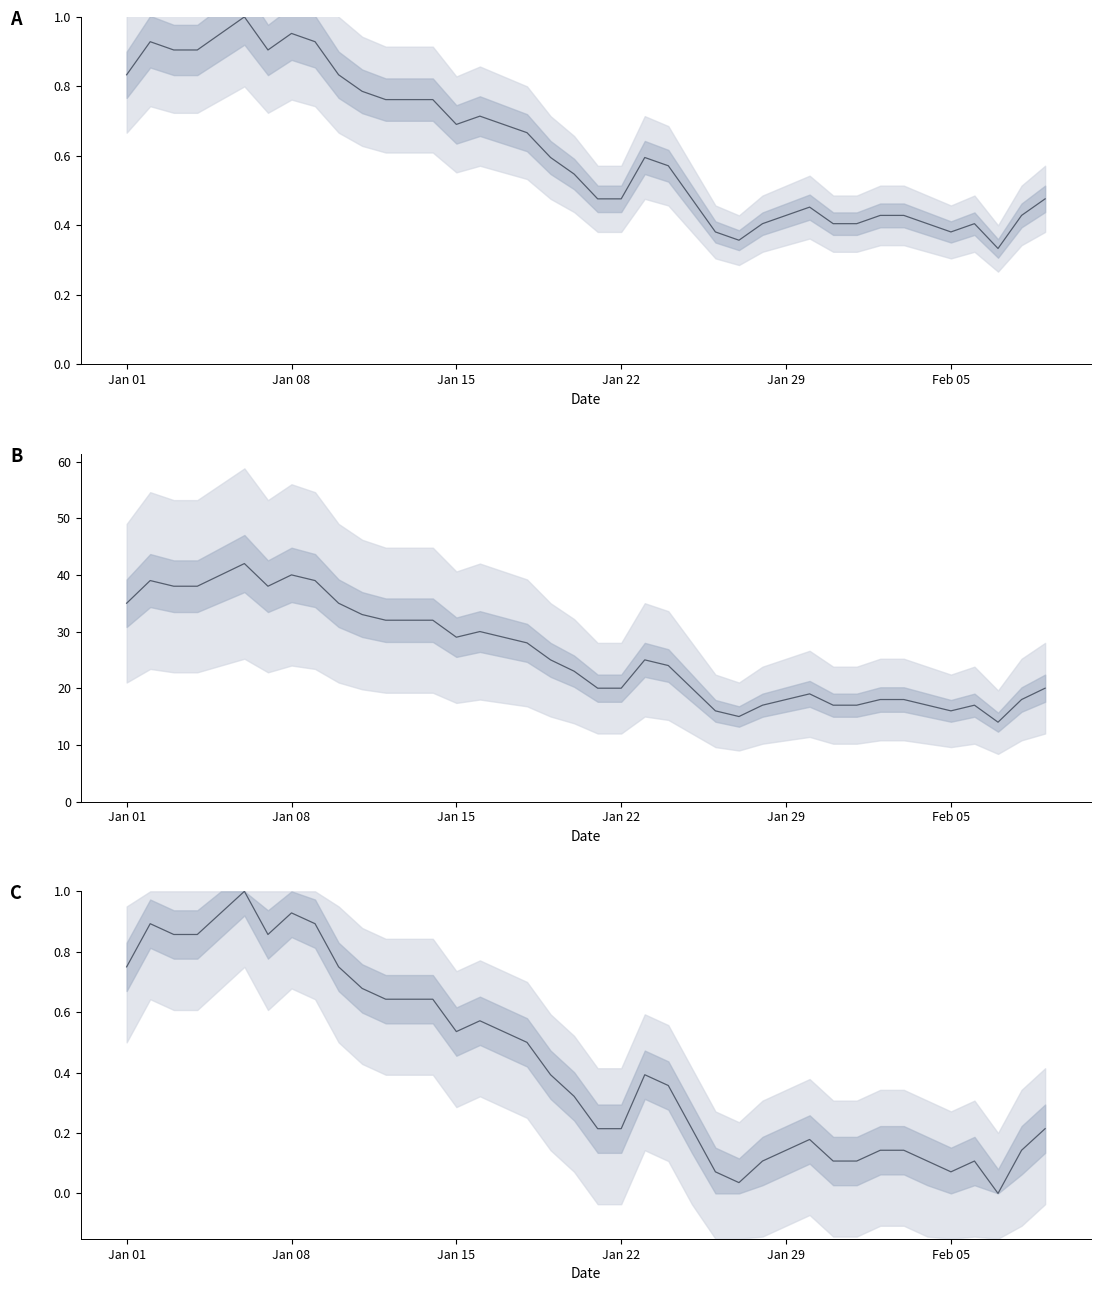

Reading left to right, list all the values displayed in this chart.

0.8	0.9	0.9	0.9	0.9	1.0	0.9	0.9	0.9	0.8	0.7	0.6	0.6	0.6	0.5	0.6	0.5	0.5	0.4	0.3	0.2	0.2	0.4	0.4	0.2	0.1	0.0	0.1	0.1	0.2	0.1	0.1	0.1	0.1	0.1	0.1	0.1	0.0	0.1	0.2